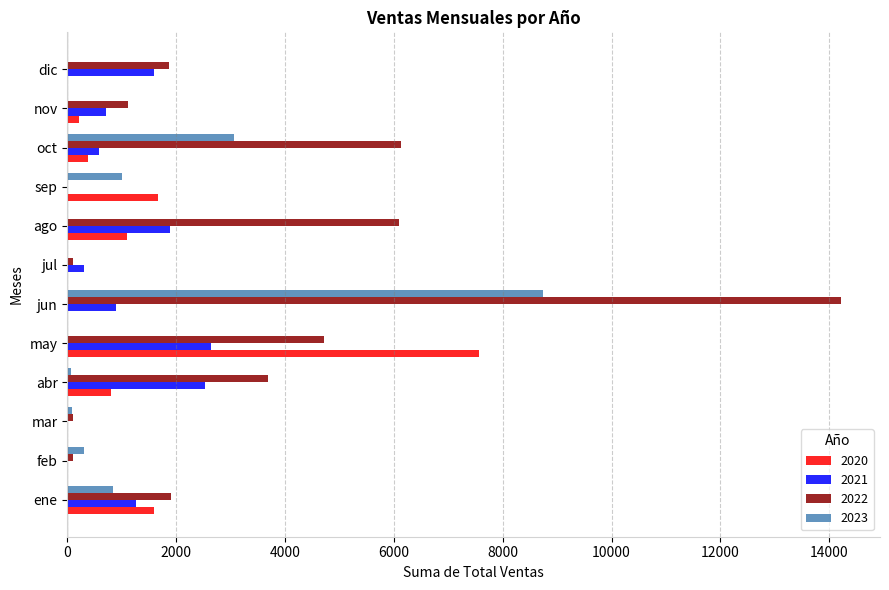

What is the maximum value shown in the chart?

14220.5